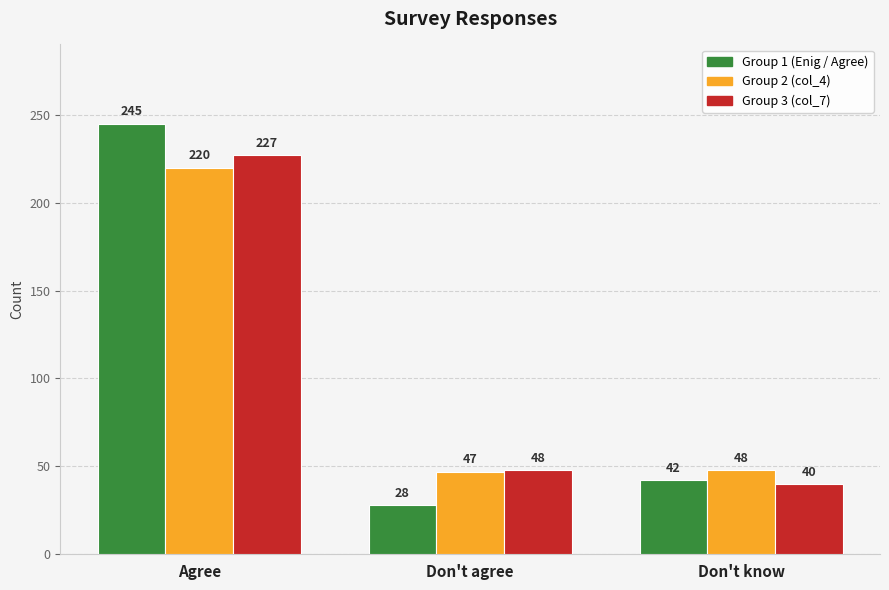

Which category has the lowest value across all series?

Don't agree